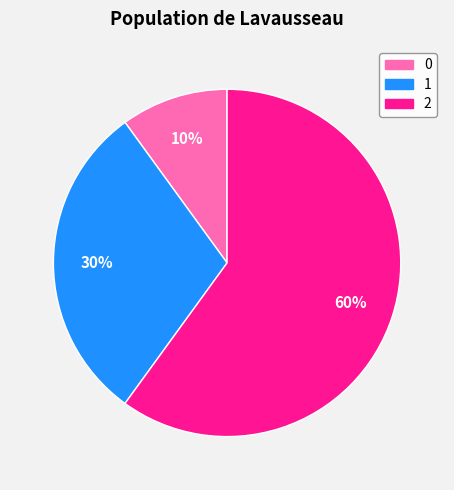

Is the sum of 0 and 1 greater than half?

No